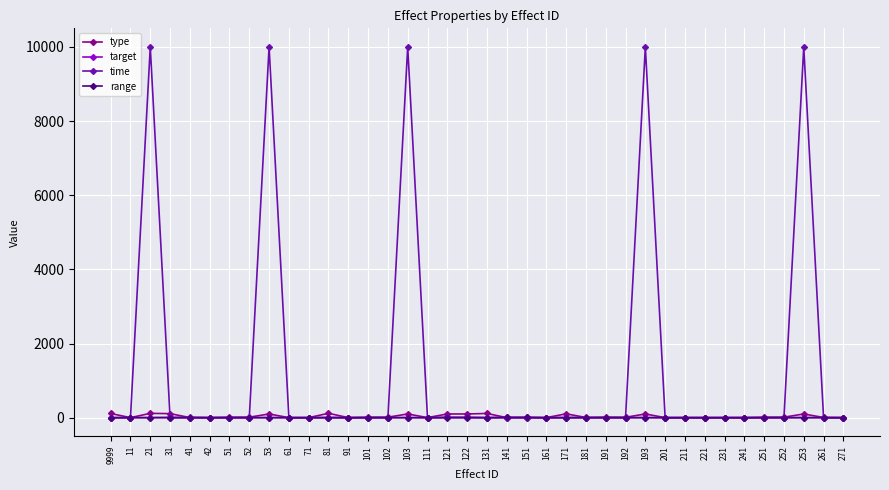

How many data points does each series have?

38